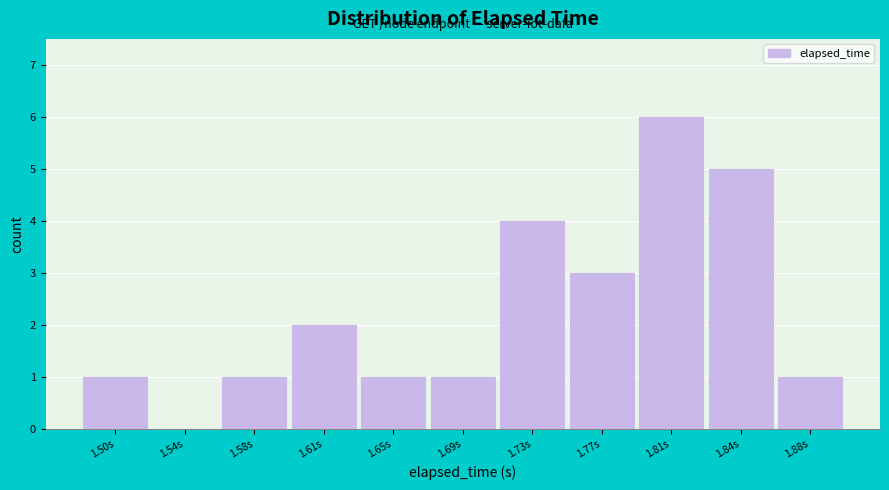

Reading left to right, what are all the values shown in this chart?

1.50s=1	1.54s=0	1.58s=1	1.61s=2	1.65s=1	1.69s=1	1.73s=4	1.77s=3	1.81s=6	1.84s=5	1.88s=1